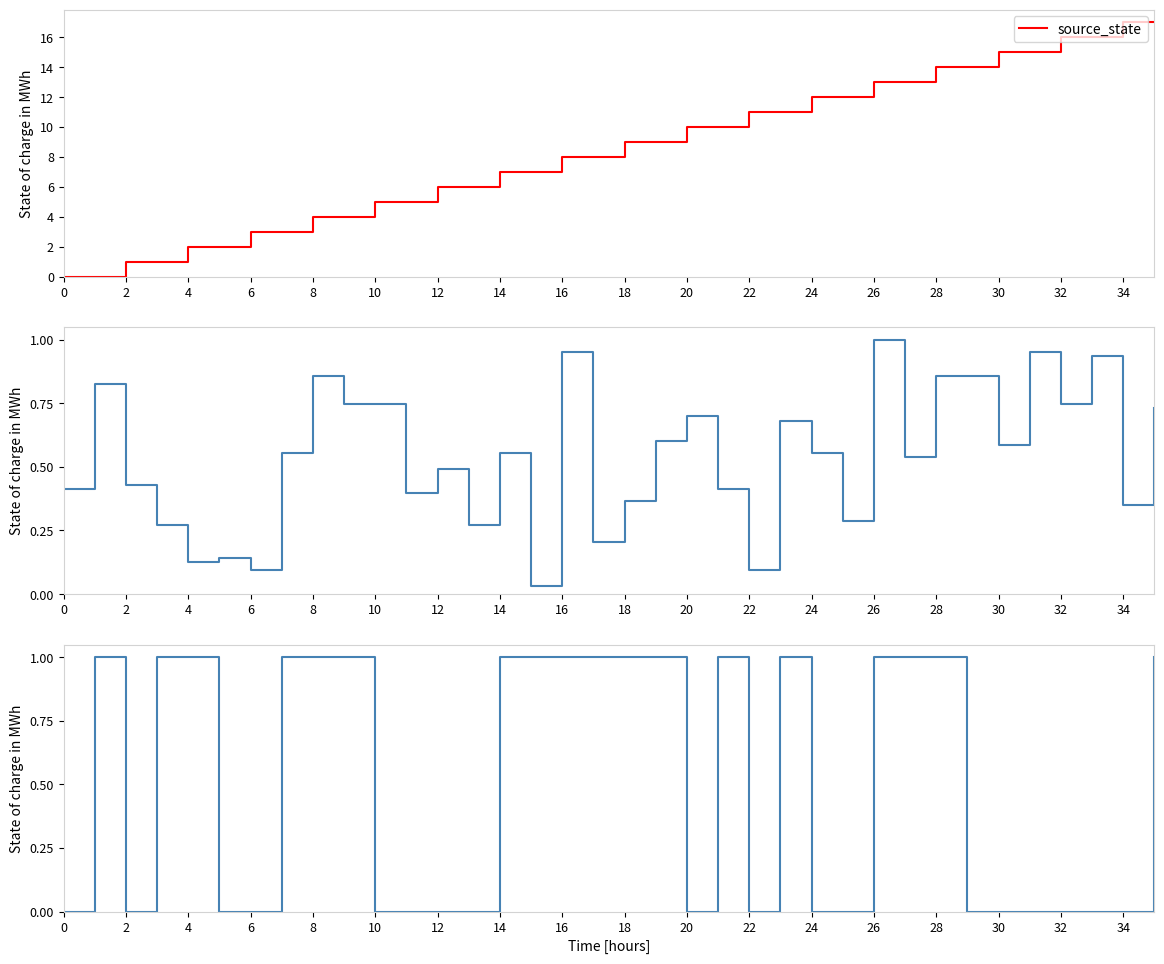

The destination_state (normalized) series shows 0.3 at 32. True or false?

False